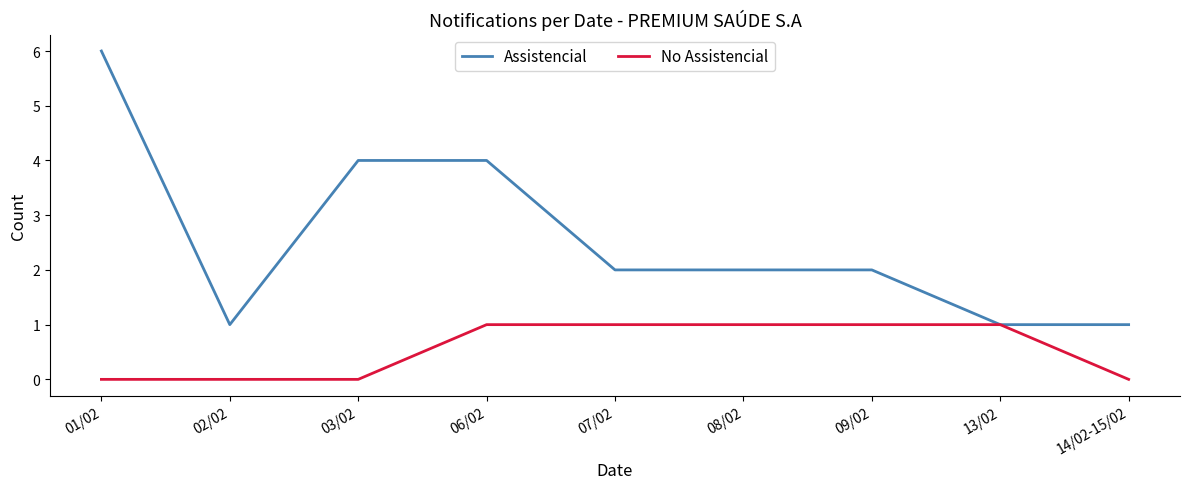

List the series in order of their peak value, highest first.

Assistencial, No Assistencial